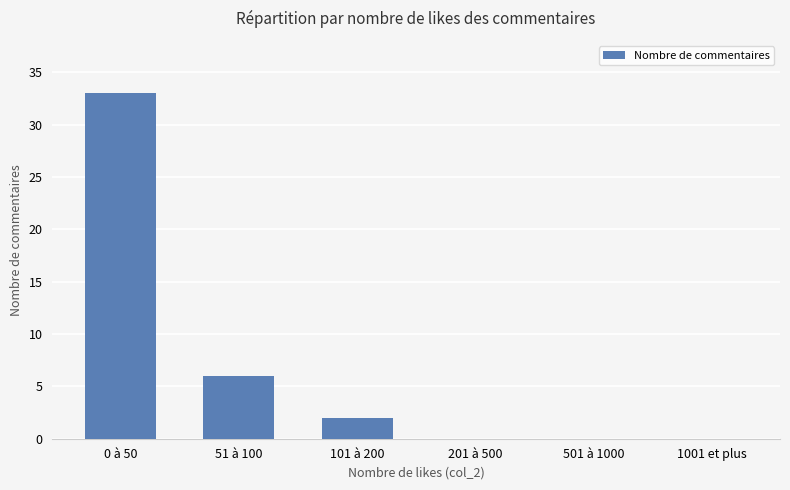

Which label corresponds to the largest value in the chart?

0 à 50